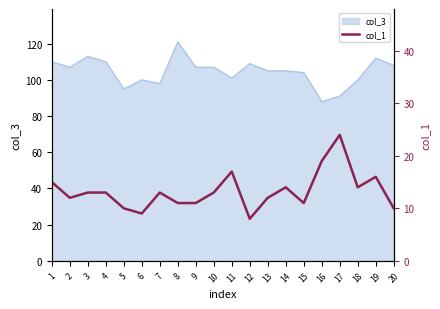

Is it true that col_3 equals 107 at 9?

True